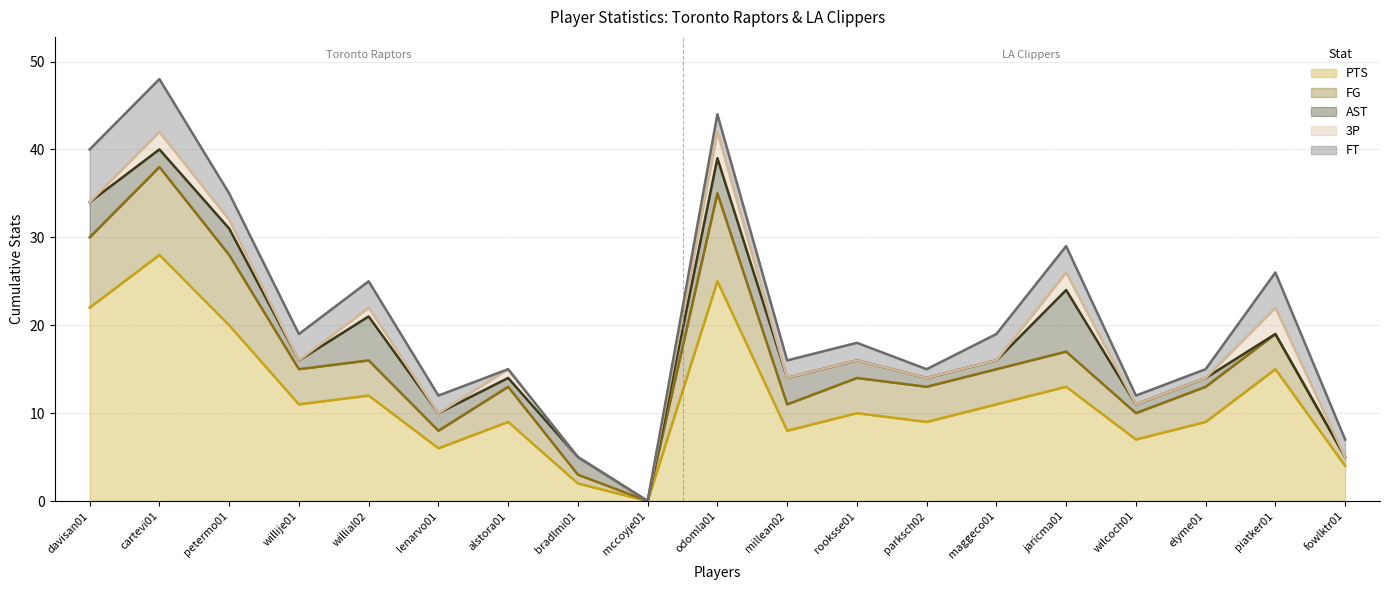

Count the number of data series in this chart.

5